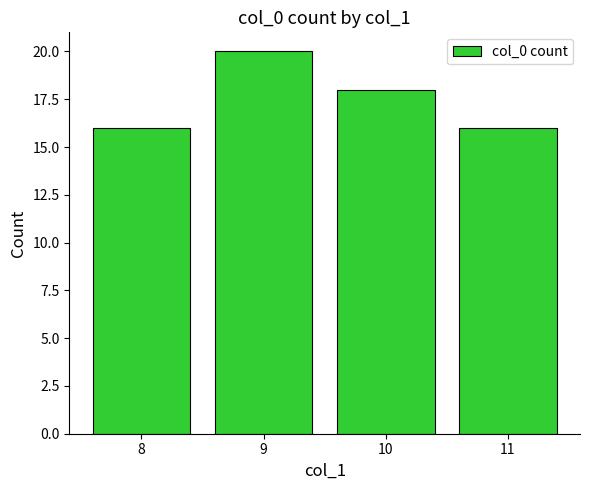

Reading right to left, extract all data points from this chart.

16	18	20	16